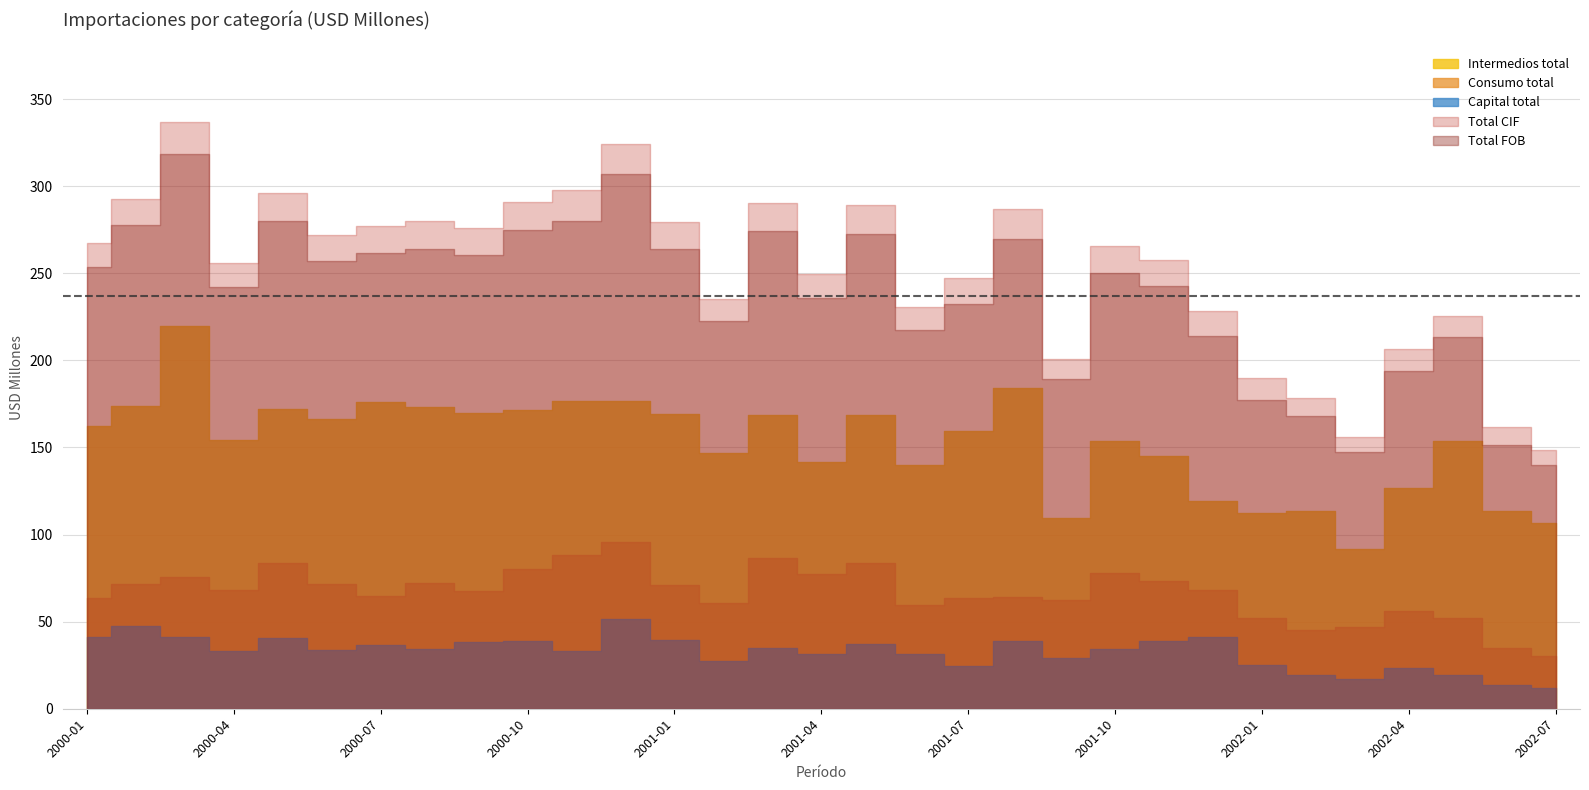

What is the maximum value for Intermedios total?

219.9